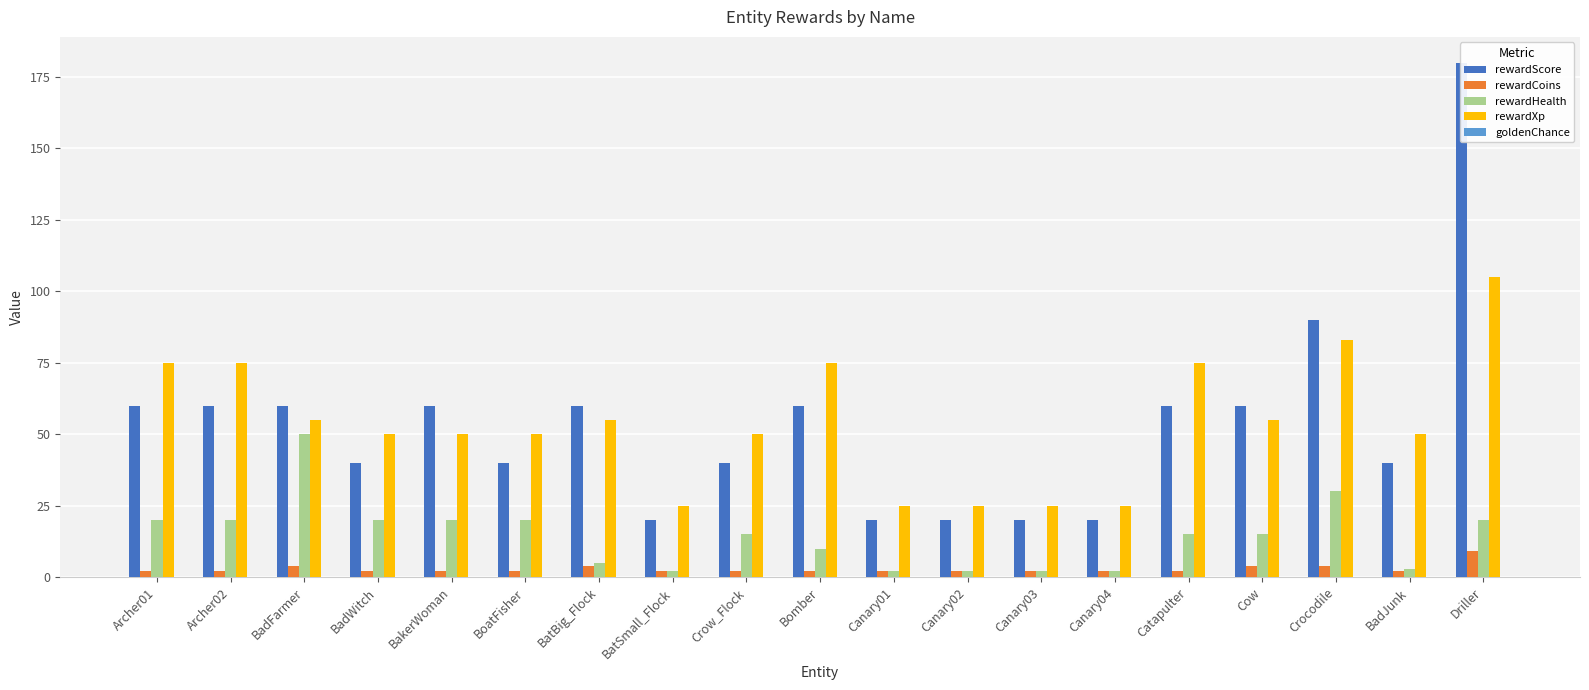

Between BadFarmer and Archer01, which is larger?

BadFarmer